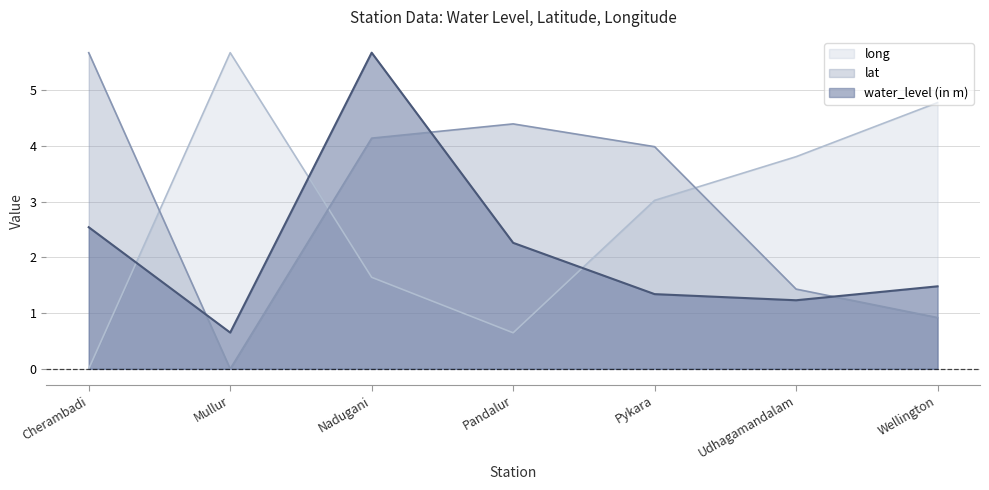

What value does the lat series have at Pandalur?

4.4